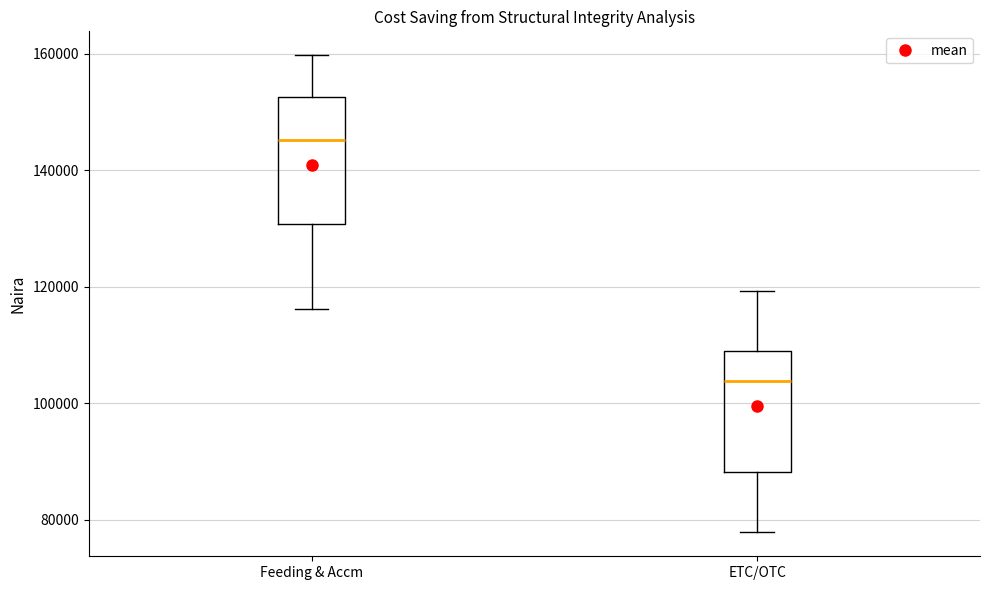

Where does the upper whisker of the box for ETC/OTC end on the y-axis? The values are not printed on the chart, so give them approximately, as read against the axis.

120000